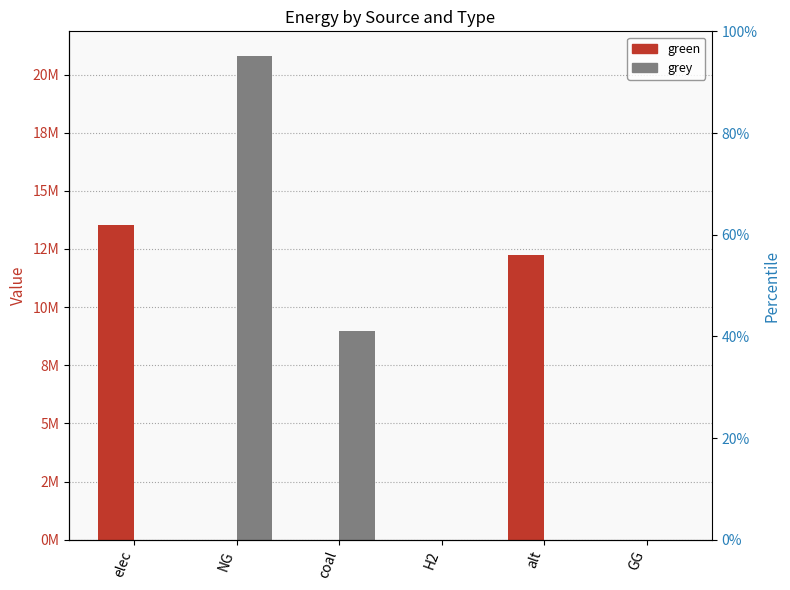

Which series has the largest total across all categories?

grey